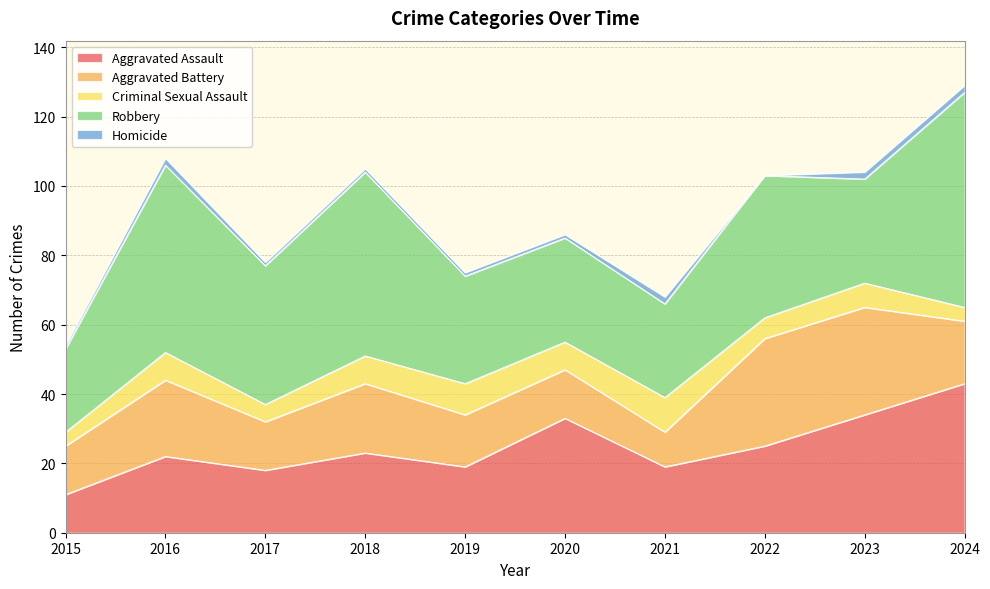

True or false: Criminal Sexual Assault has a value of 10 at 2022.

False